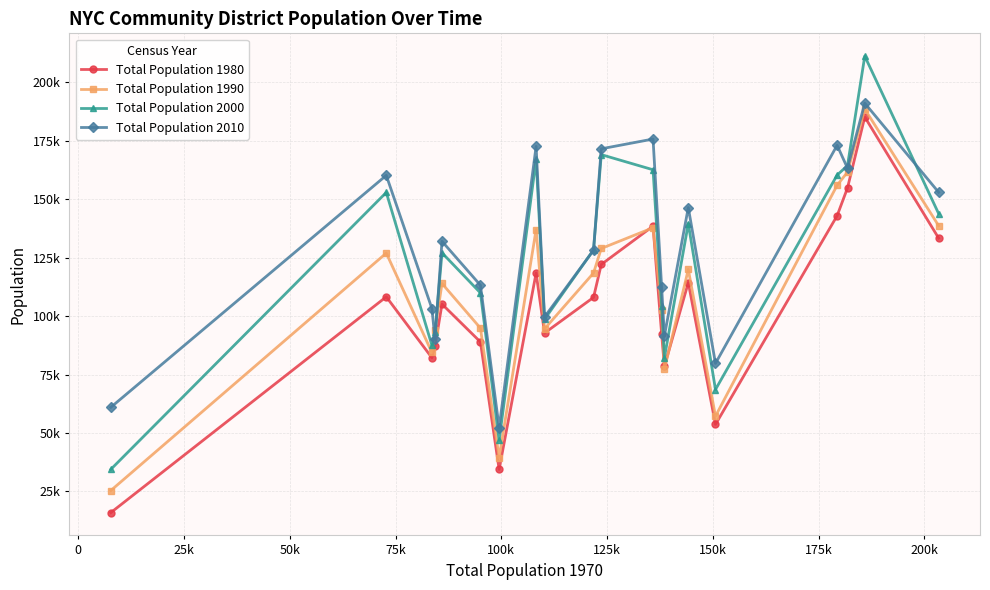

Which series has the widest spread of values?

Total Population 2000